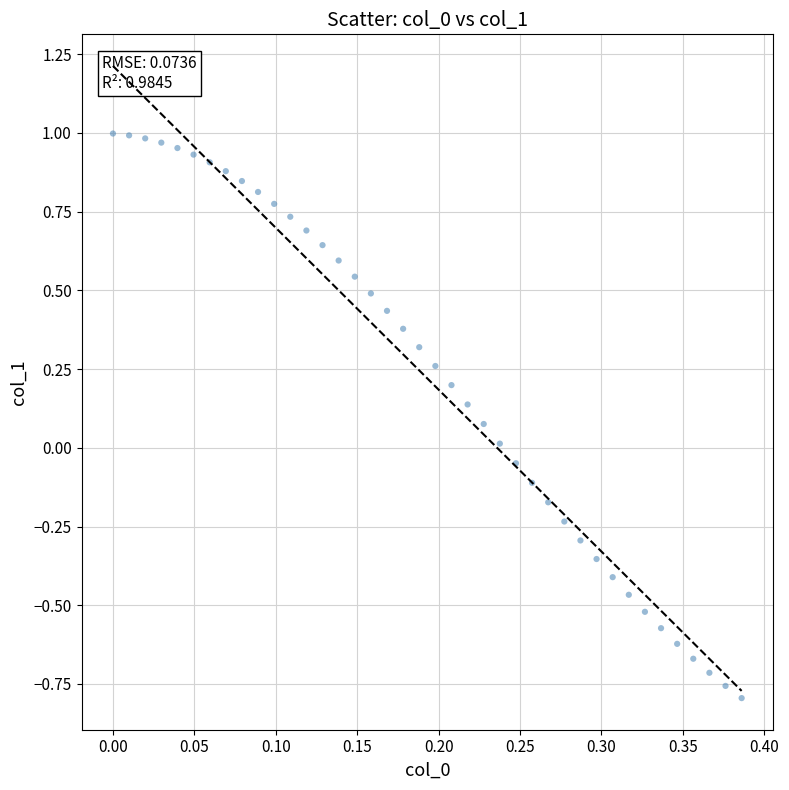

What is the range of Y values (max minus min)?

1.8